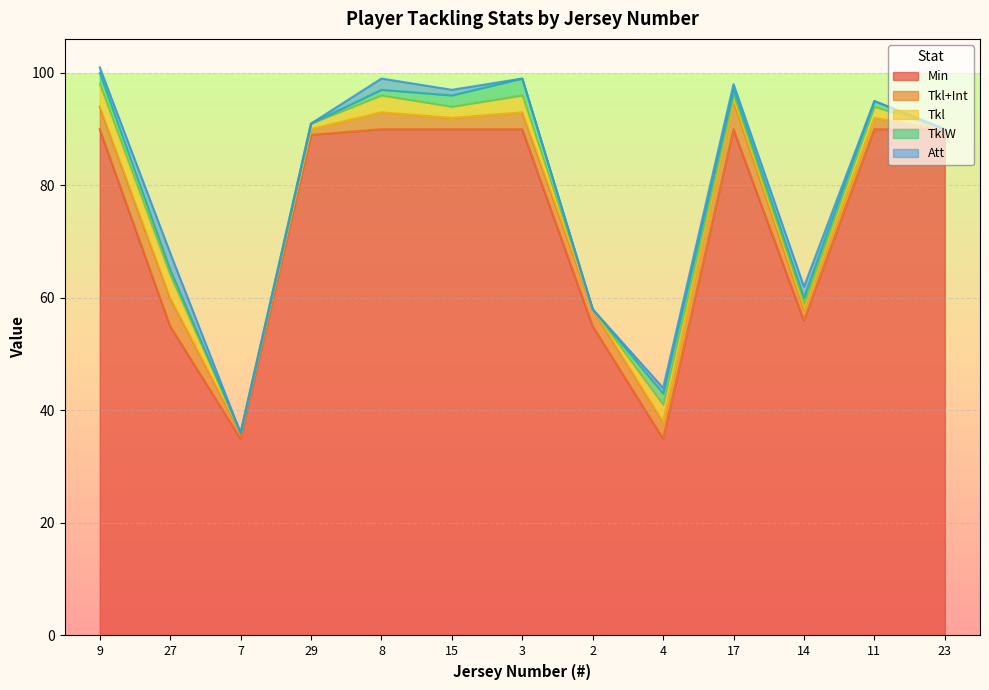

Does the chart display data point markers on the line(s)?

No